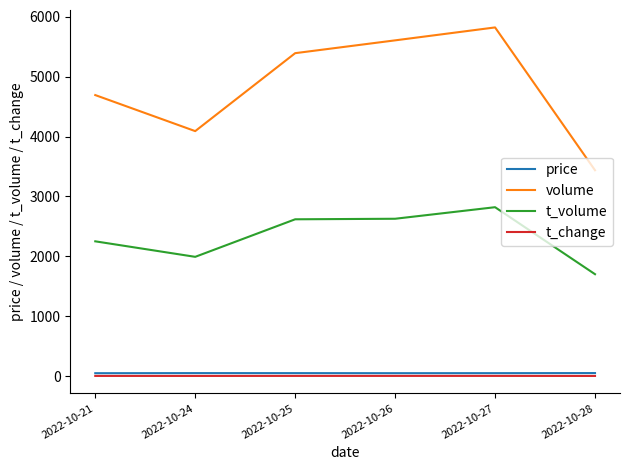

What is the greatest value displayed?

5823.0